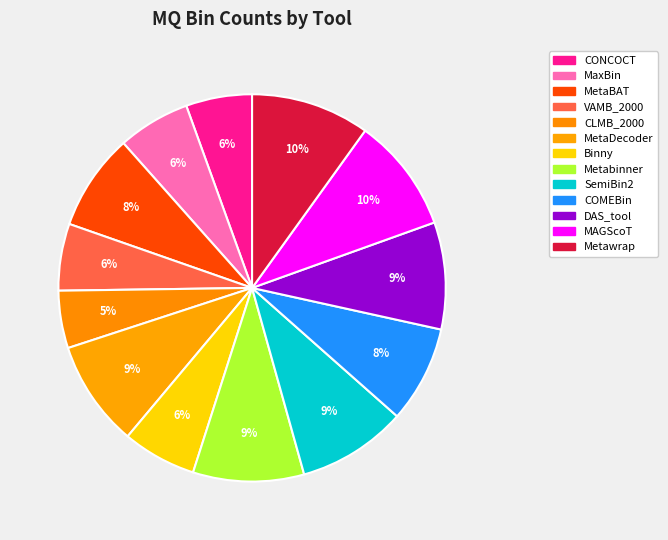

Is the sum of COMEBin and DAS_tool greater than half?

No